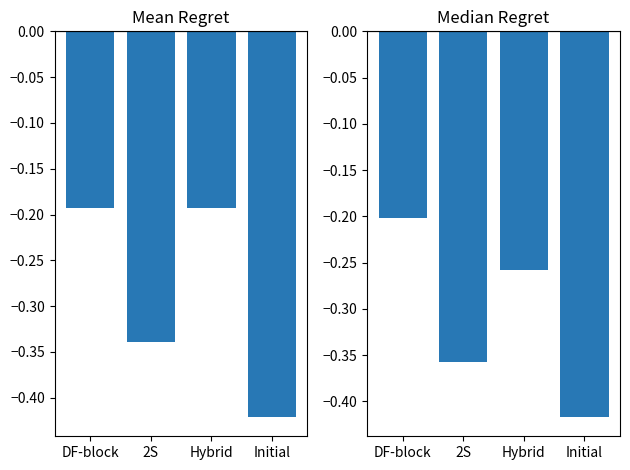

What position from the left is Hybrid?

3